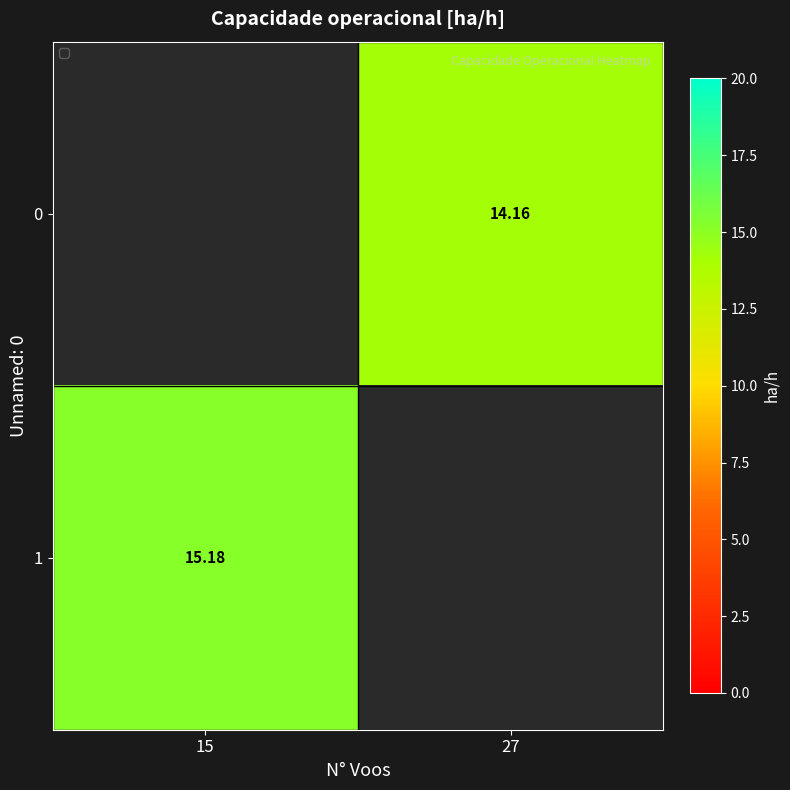

Is the value of 0 at 27 greater than the value of 1 at 15?

No